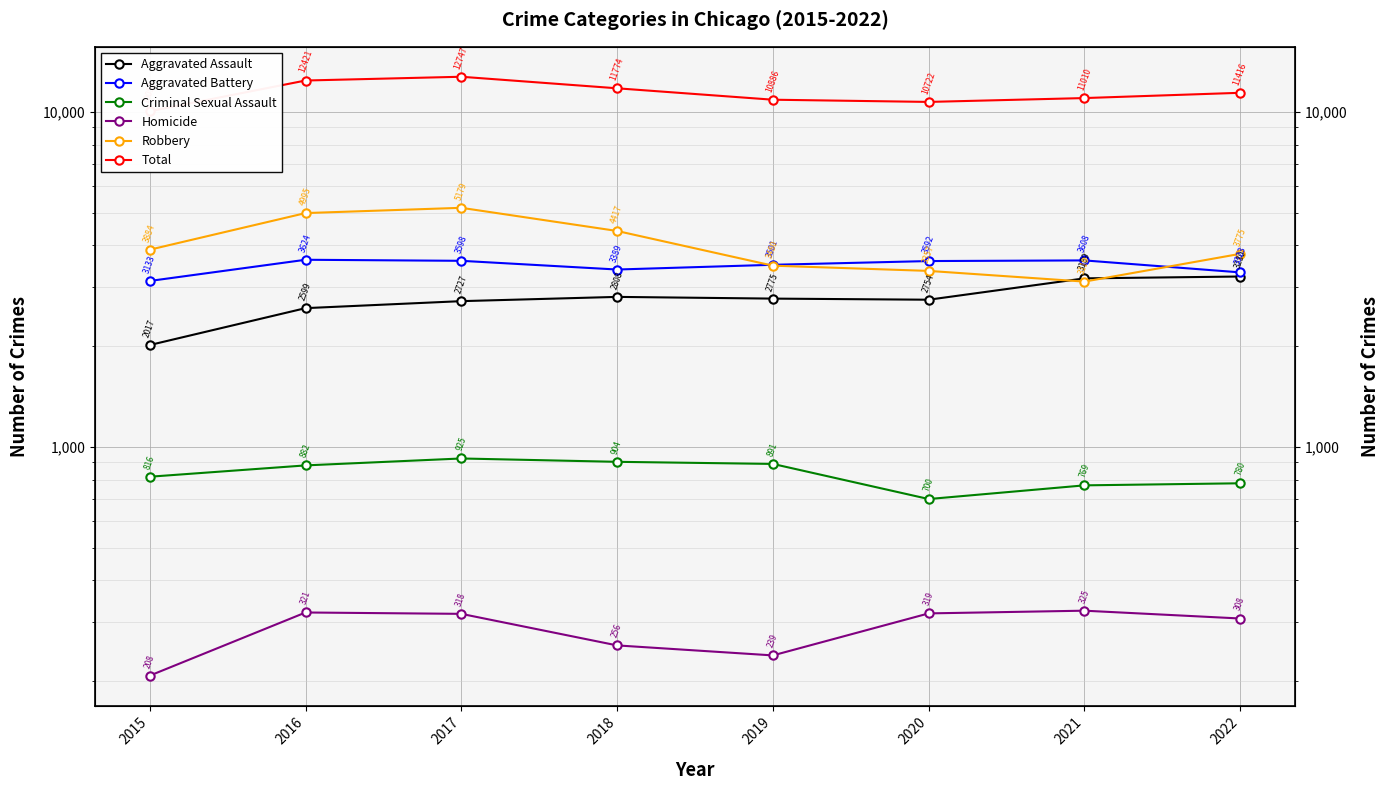

Rank the categories by Aggravated Battery value from lowest to highest.

2015, 2022, 2018, 2019, 2020, 2017, 2021, 2016